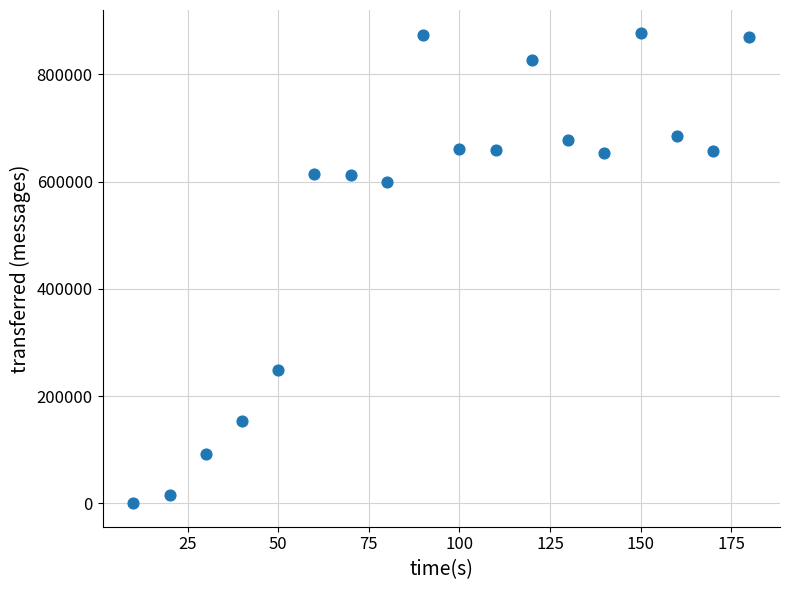

What is the range of Y values (max minus min)?

876400